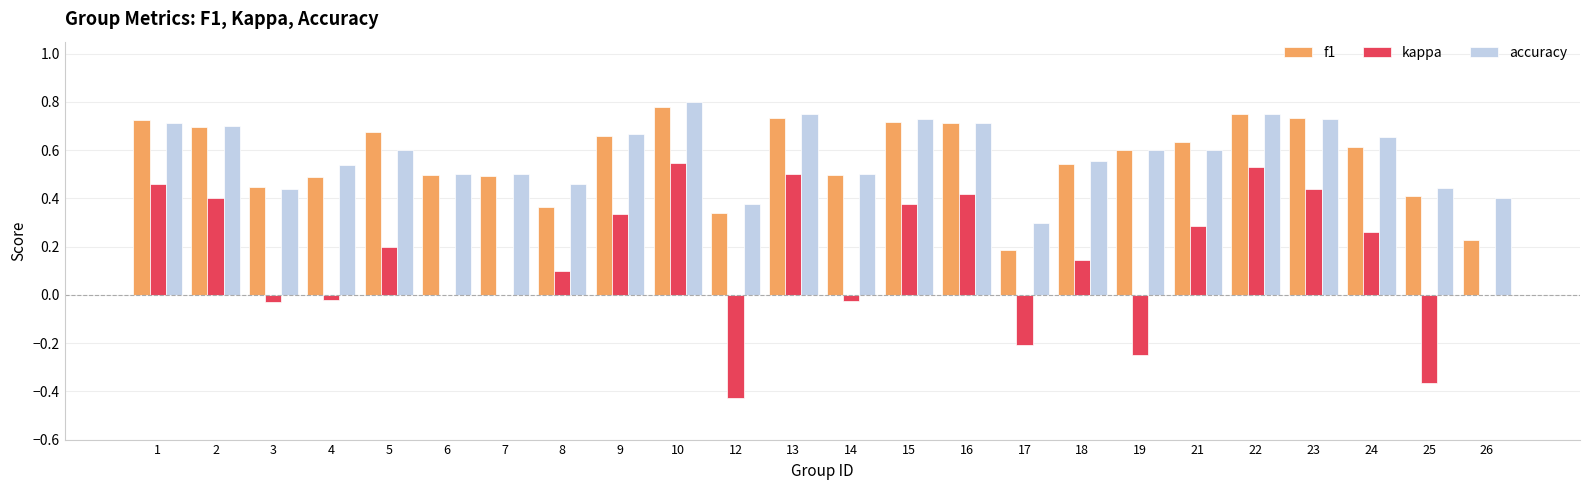

Is the value of f1 at 12 greater than the value of accuracy at 19?

No